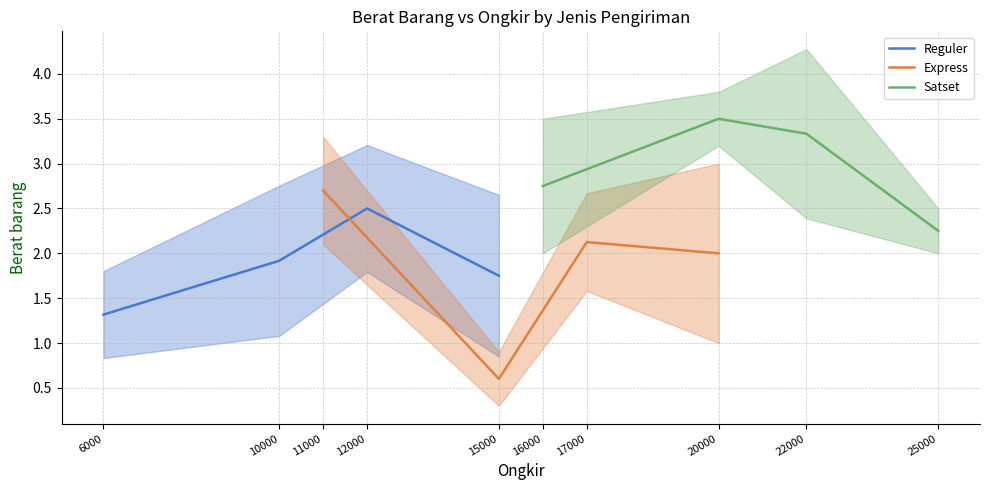

True or false: Express and Satset intersect in this chart.

False